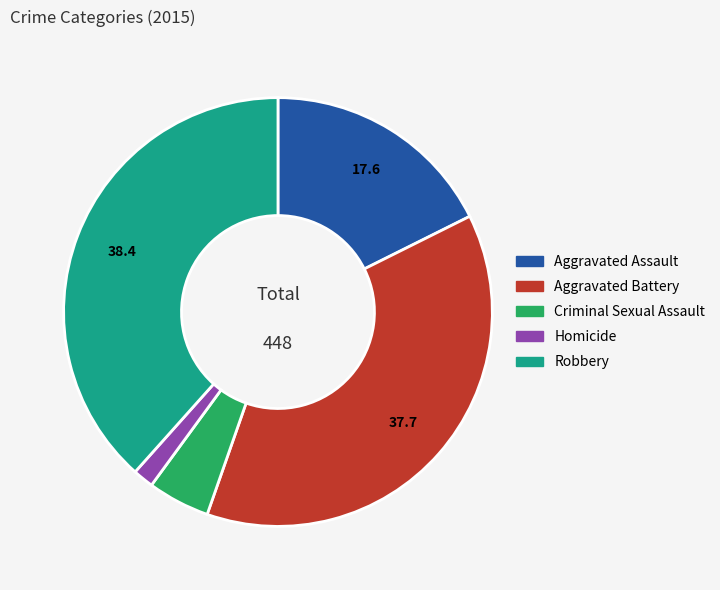

Which category has the biggest portion of the pie?

Robbery